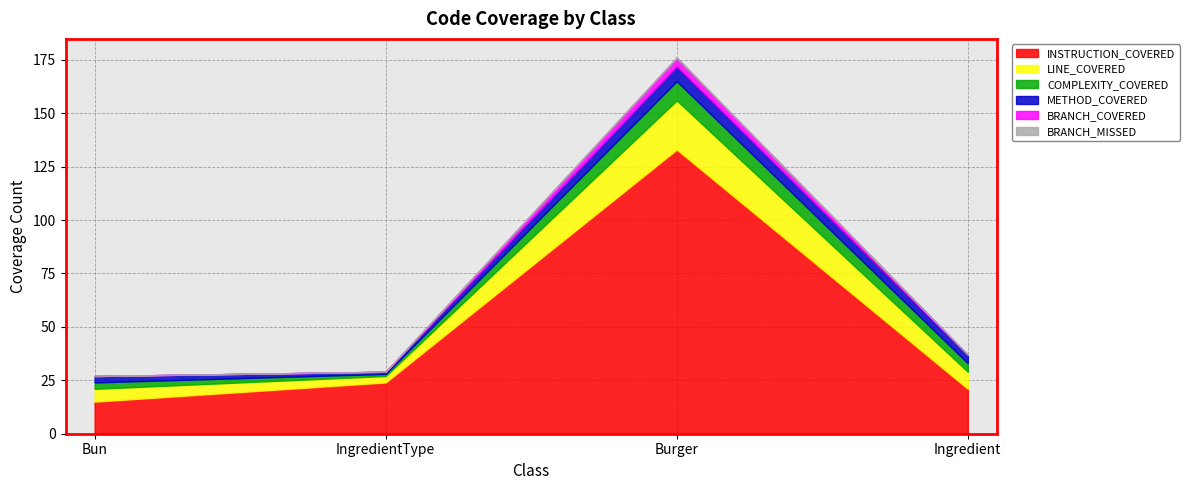

How many lines are shown in the chart?

6